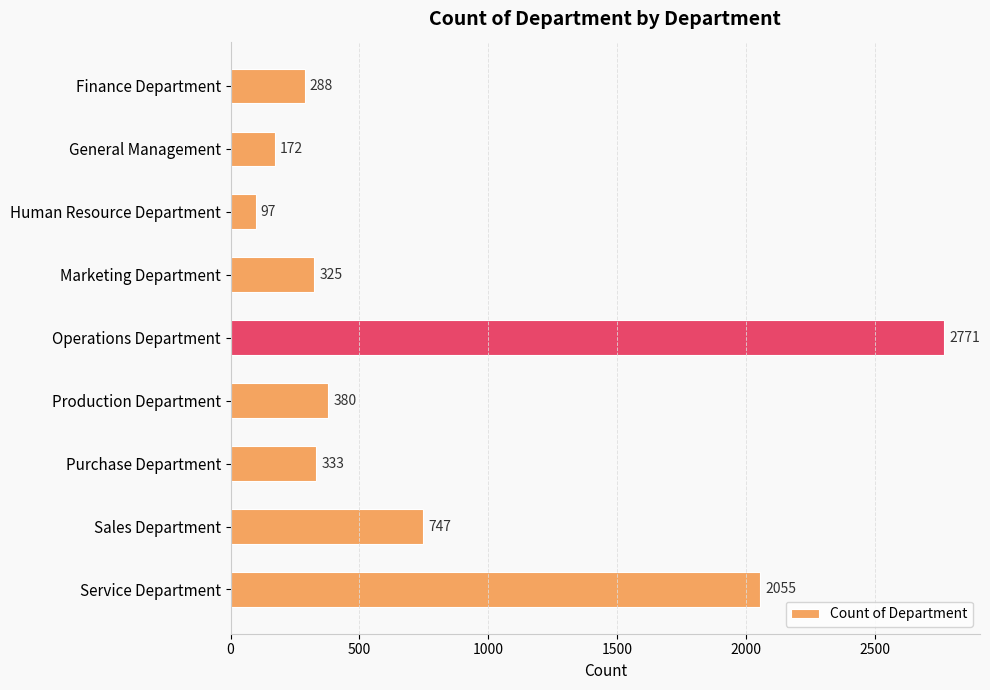

What is the greatest value displayed?

2771